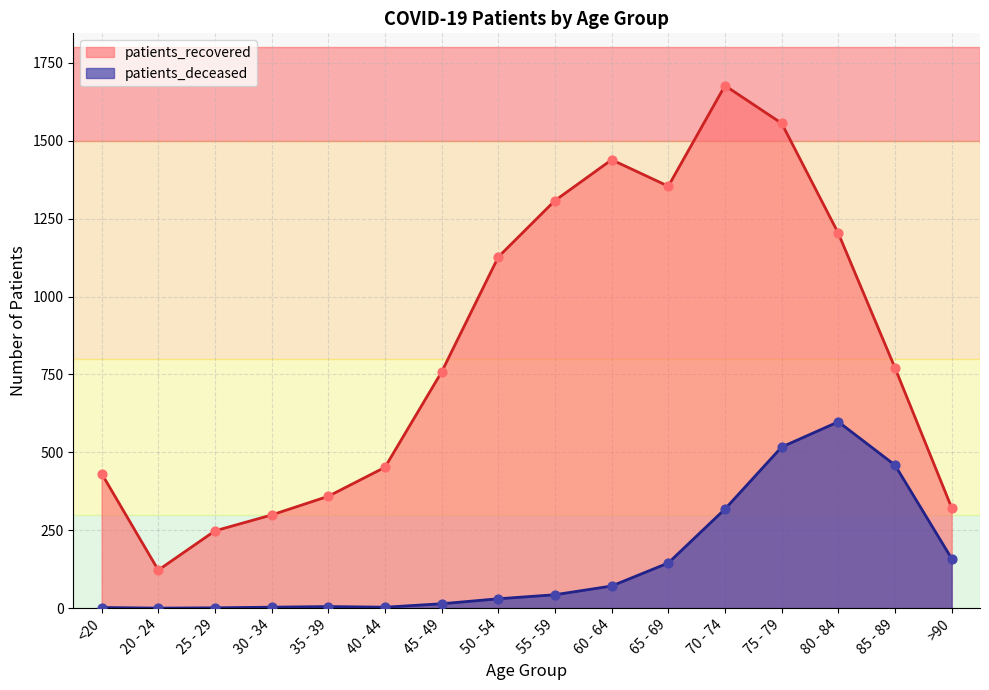

What is the total value across all series at 25 - 29?

249